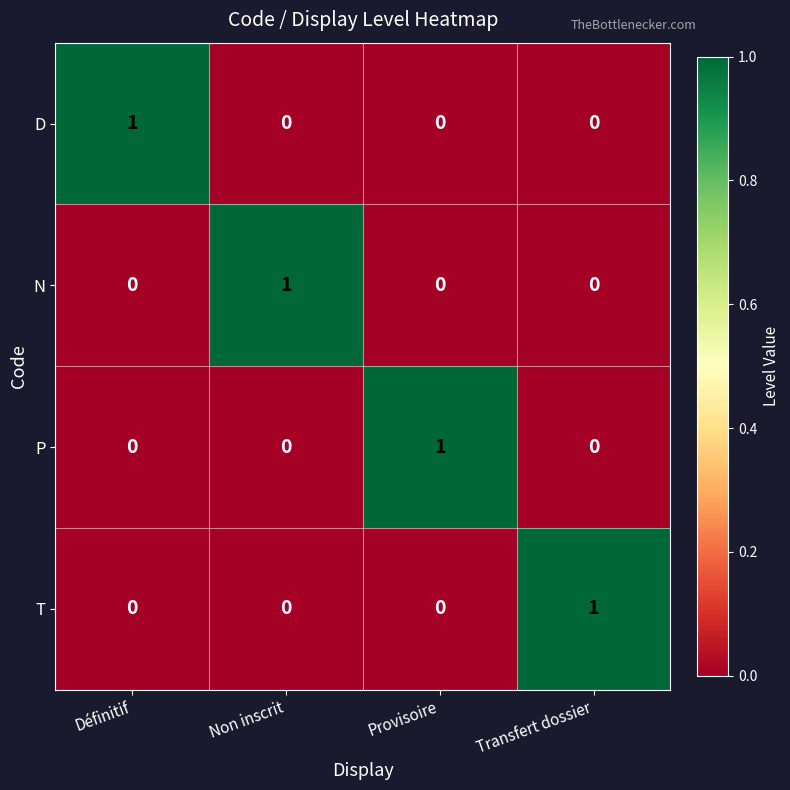

The value of N at Transfert dossier is -1. True or false?

False